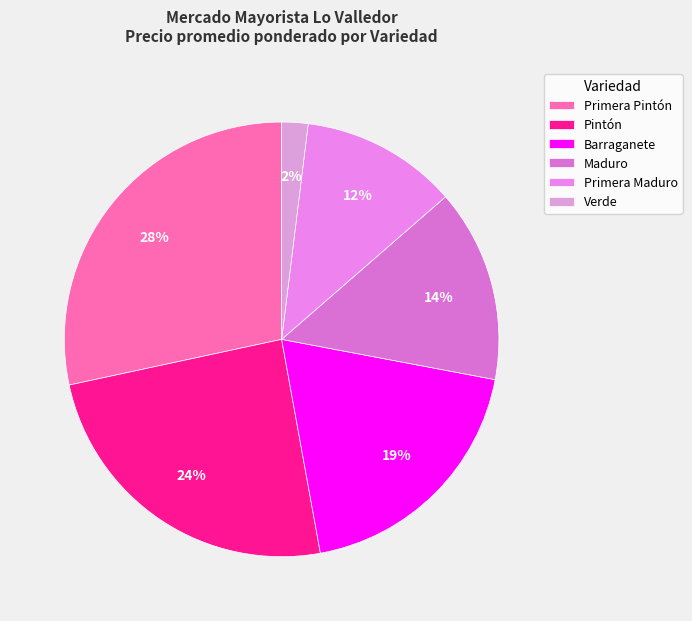

Count the number of slices in the pie.

6